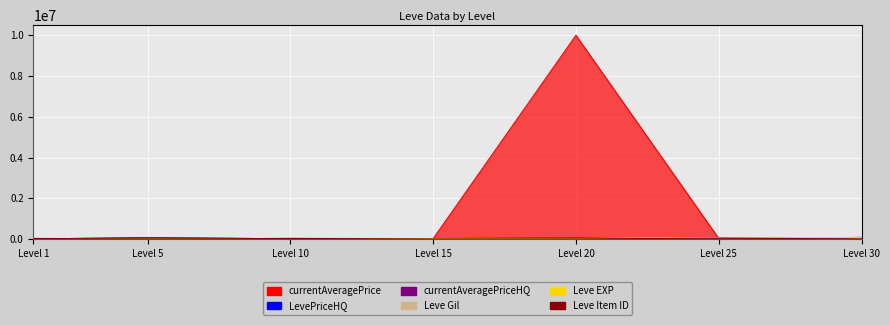

What is the value of the currentAveragePriceHQ point at the 5th from the left?

40000.0